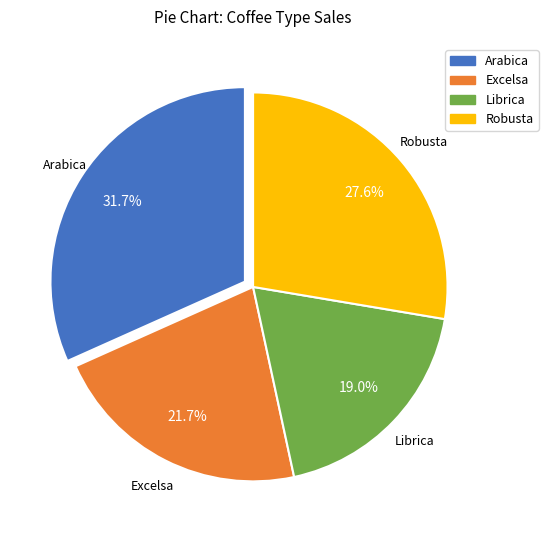

Which slice is the largest?

Arabica